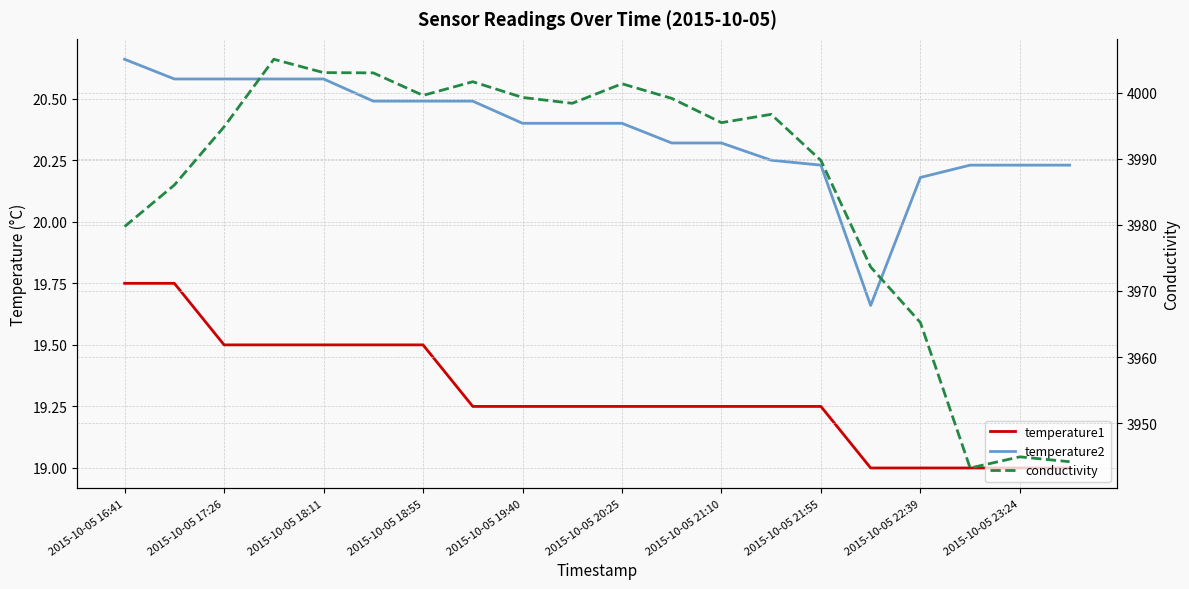

What is the average value of the conductivity series?

3986.2